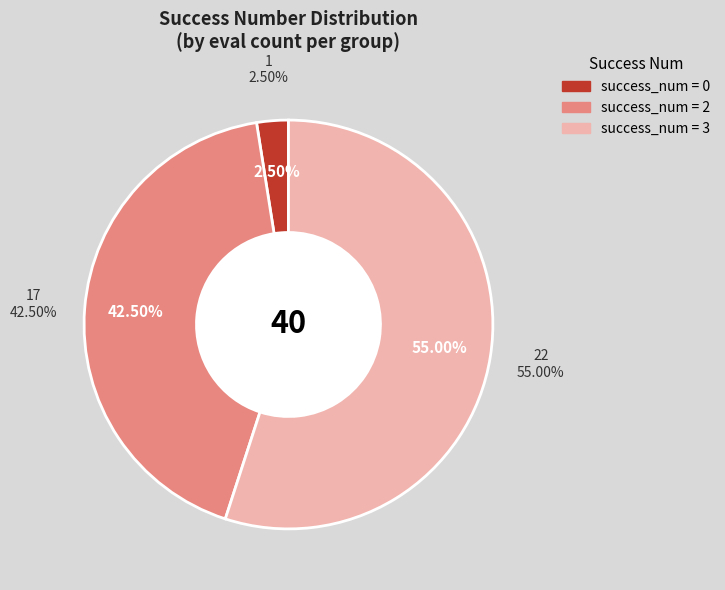

Combined, do 5 and 2 account for over 50%?

No